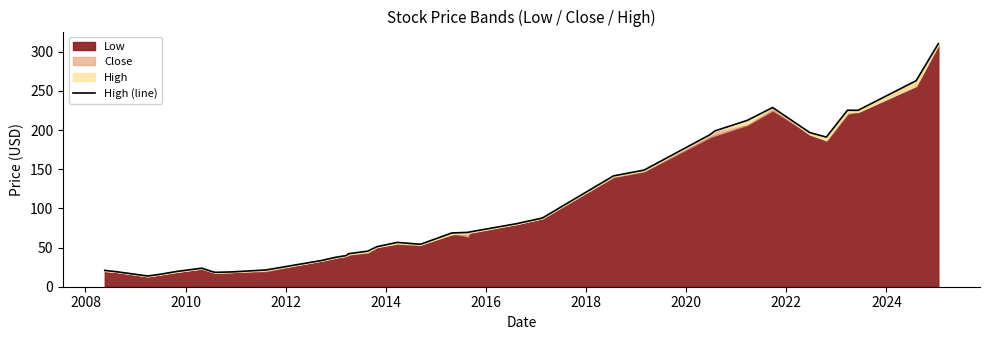

How many points are higher than both their immediate neighbors (excluding endpoints)?

4